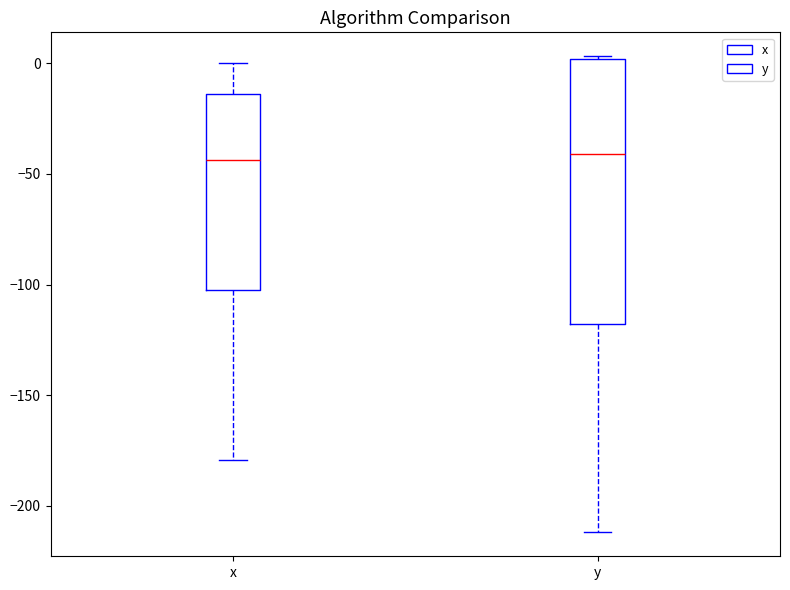

Reading left to right, transcribe this box plot: for each box, give where its median line is, the range the box spans, and where its two whiskers end, as read against the y-axis. The values are not printed on the chart, so give them approximately, as read against the axis.

x: median -45, box -105 to -15, whiskers -180 to 0
y: median -40, box -120 to 0, whiskers -210 to 5